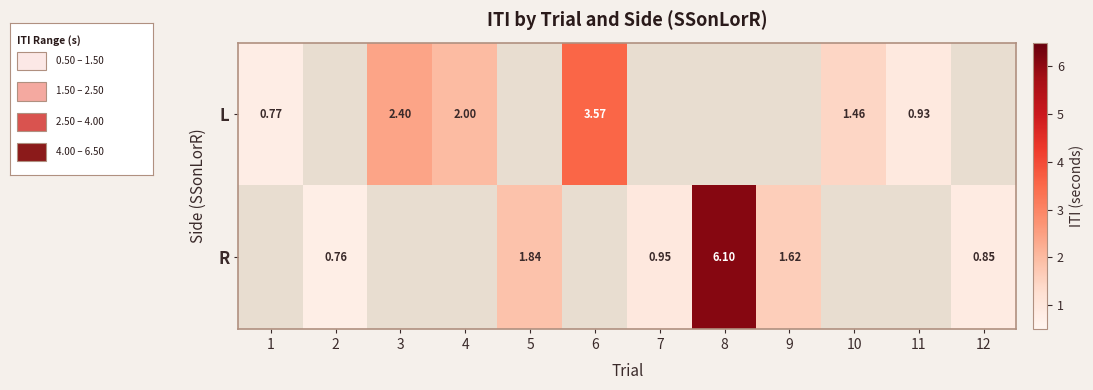

Is it true that L equals 1.4 at 1?

False